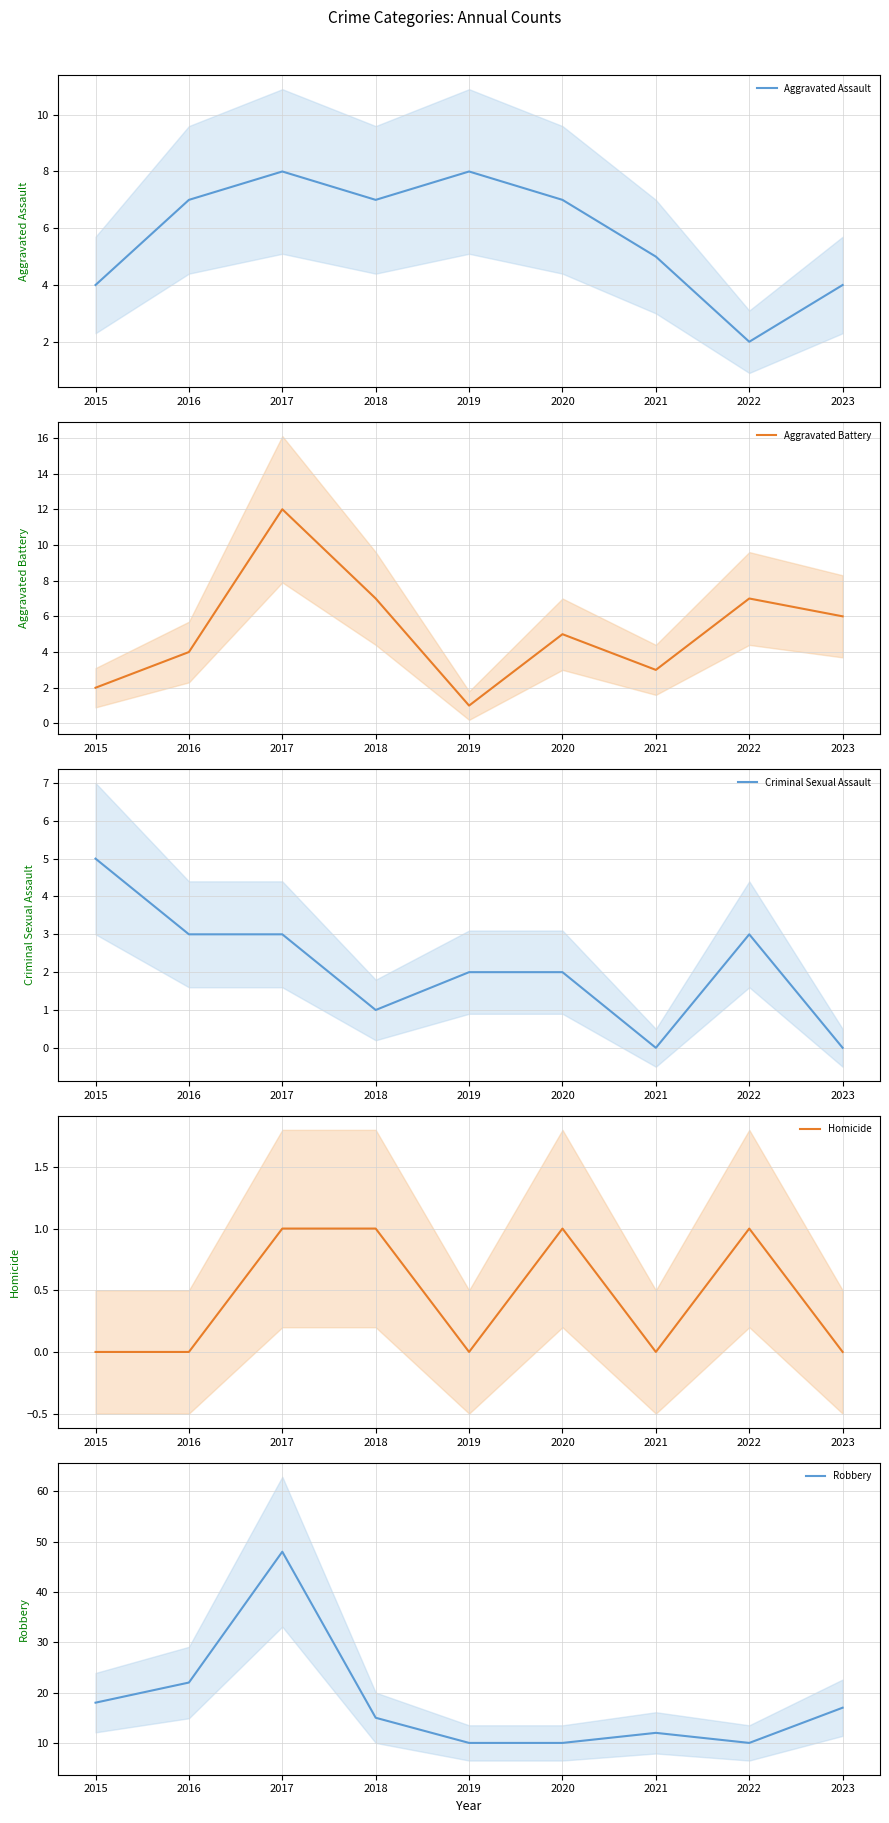

The value of Aggravated Assault at 2022 is 2. True or false?

True